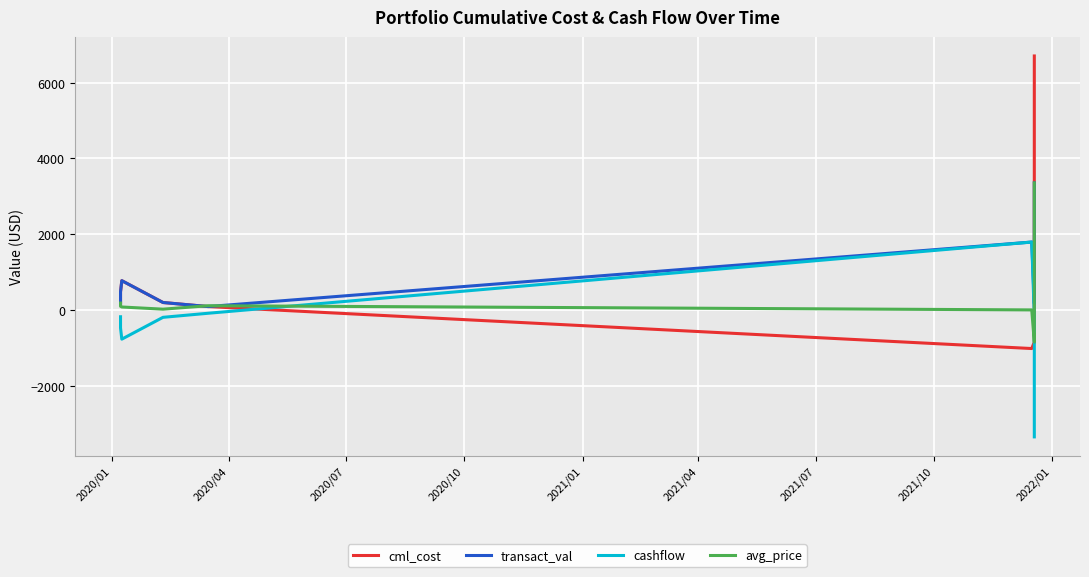

How many lines are shown in the chart?

4